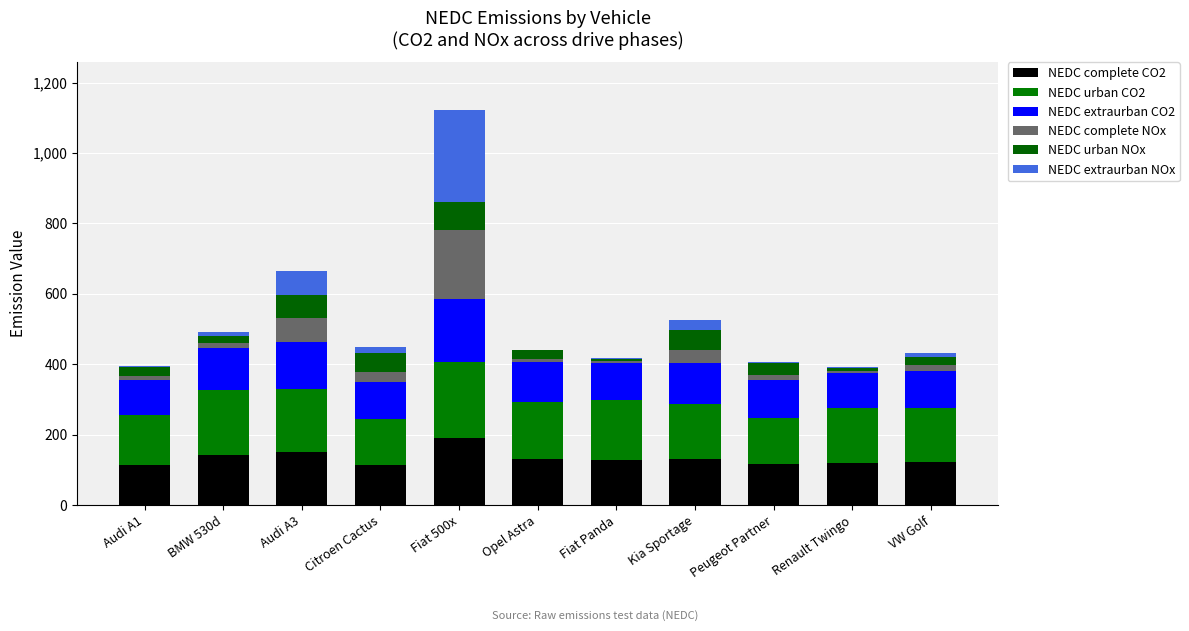

The NEDC extraurban CO2 series shows 43.7 at Citroen Cactus. True or false?

False